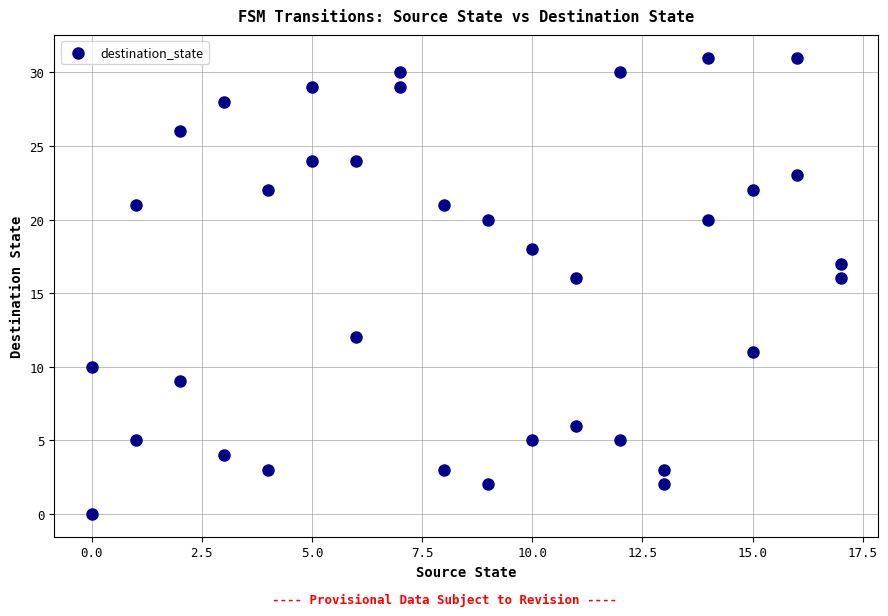

What is the range of Y values (max minus min)?

31